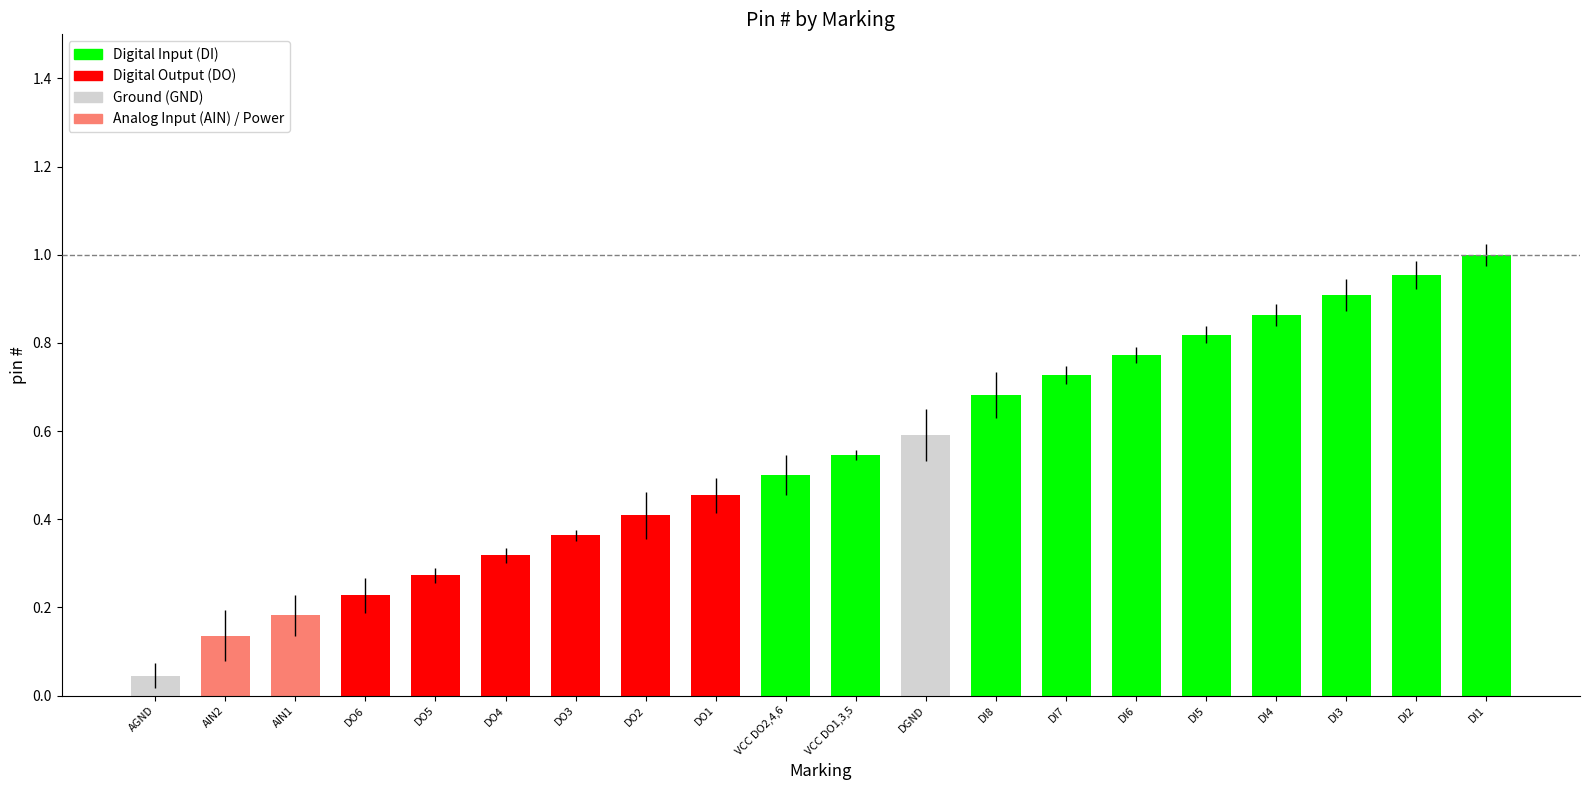

Between DI5 and DI7, which is larger?

DI5